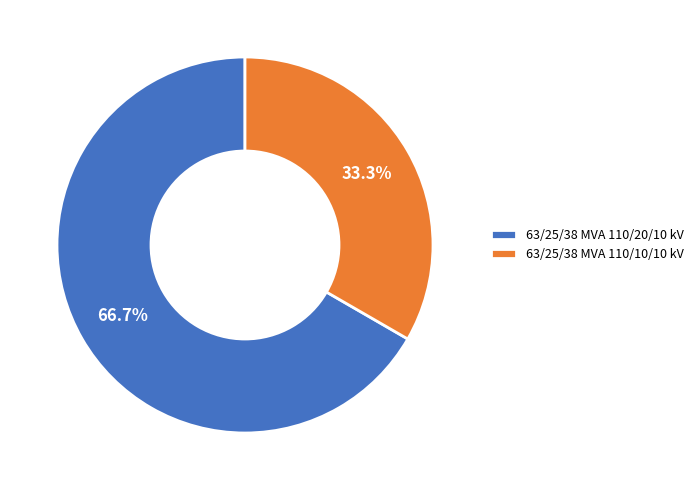

Combined, what portion of the pie is 63/25/38 MVA 110/10/10 kV and 63/25/38 MVA 110/20/10 kV?

100.0%